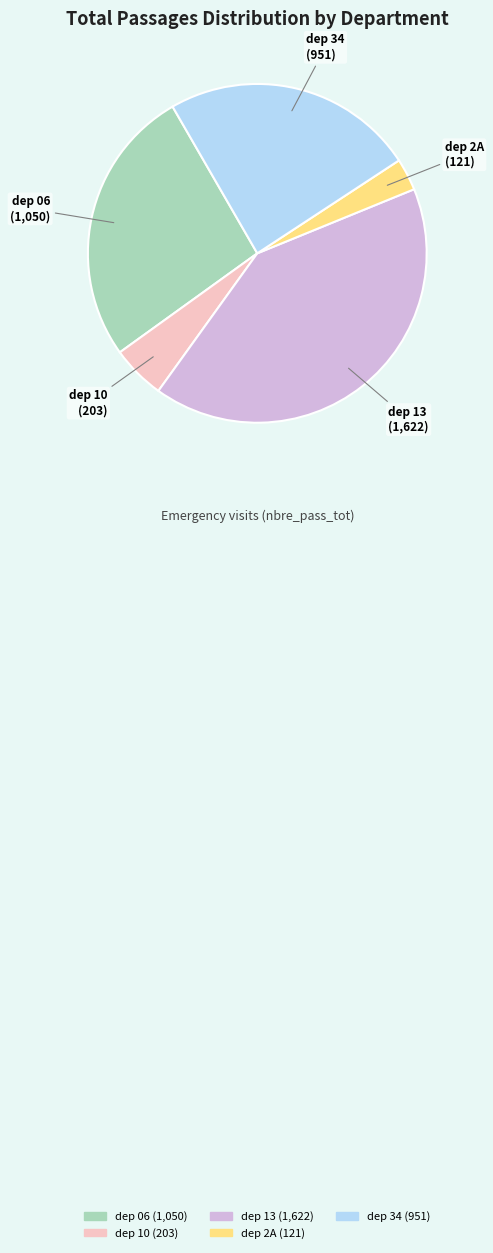

Does dep 10 represent more than half of the total?

No